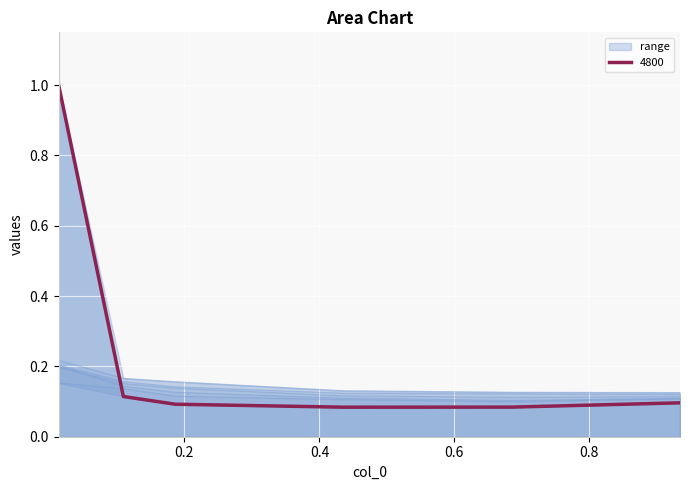

What is the smallest value displayed?

0.1